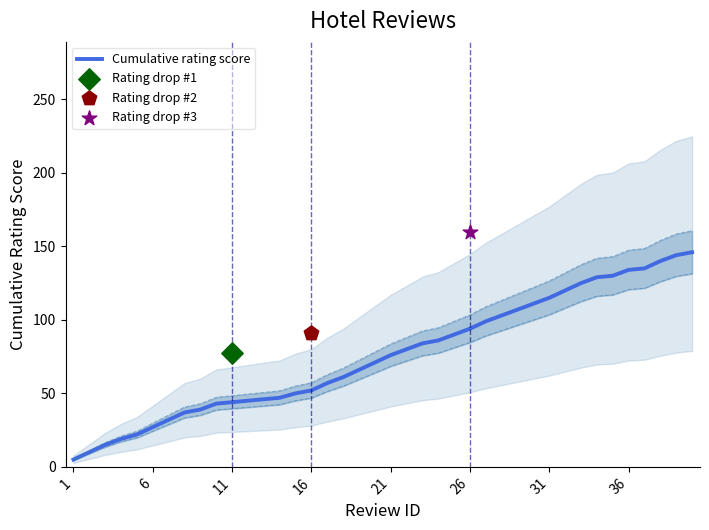

What is the ratio of the value at 27 to the value at 20?

1.4